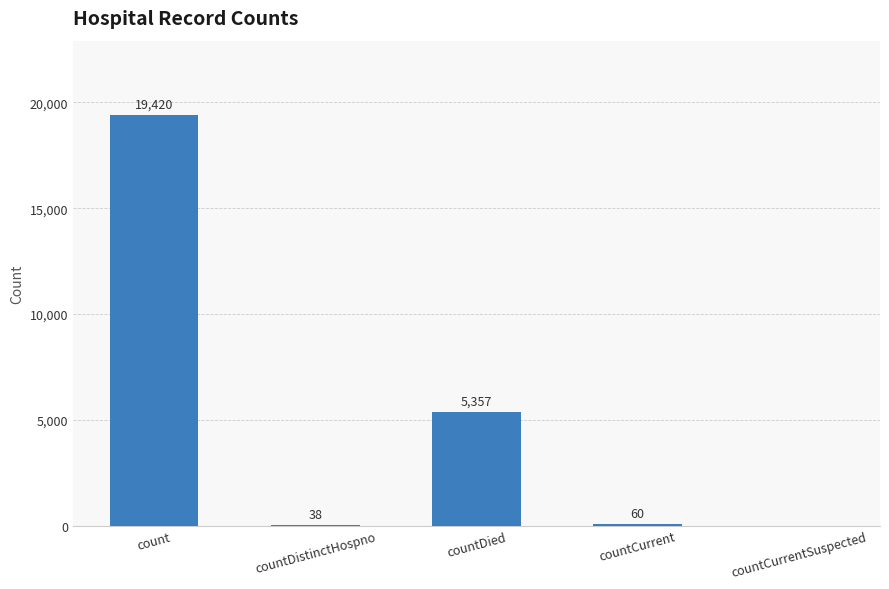

Which category has the highest value across all series?

count